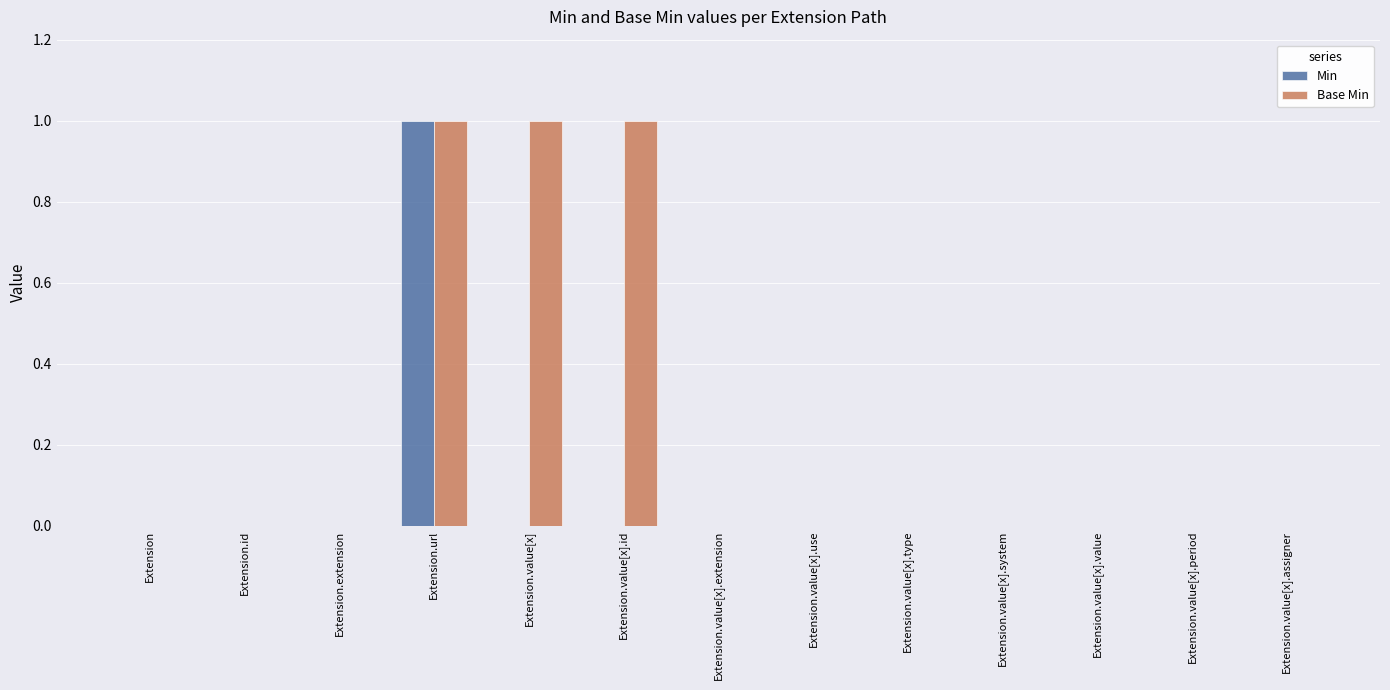

Between Extension.value[x].id and Extension.value[x].use, which series saw the biggest shift?

Base Min